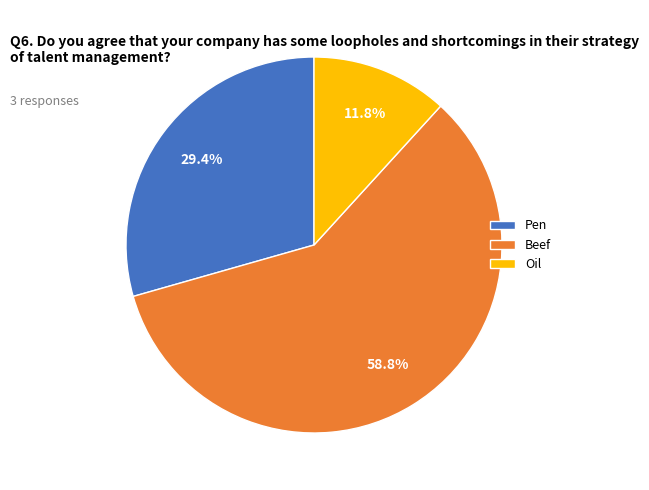

Which category has the smallest portion of the pie?

Oil